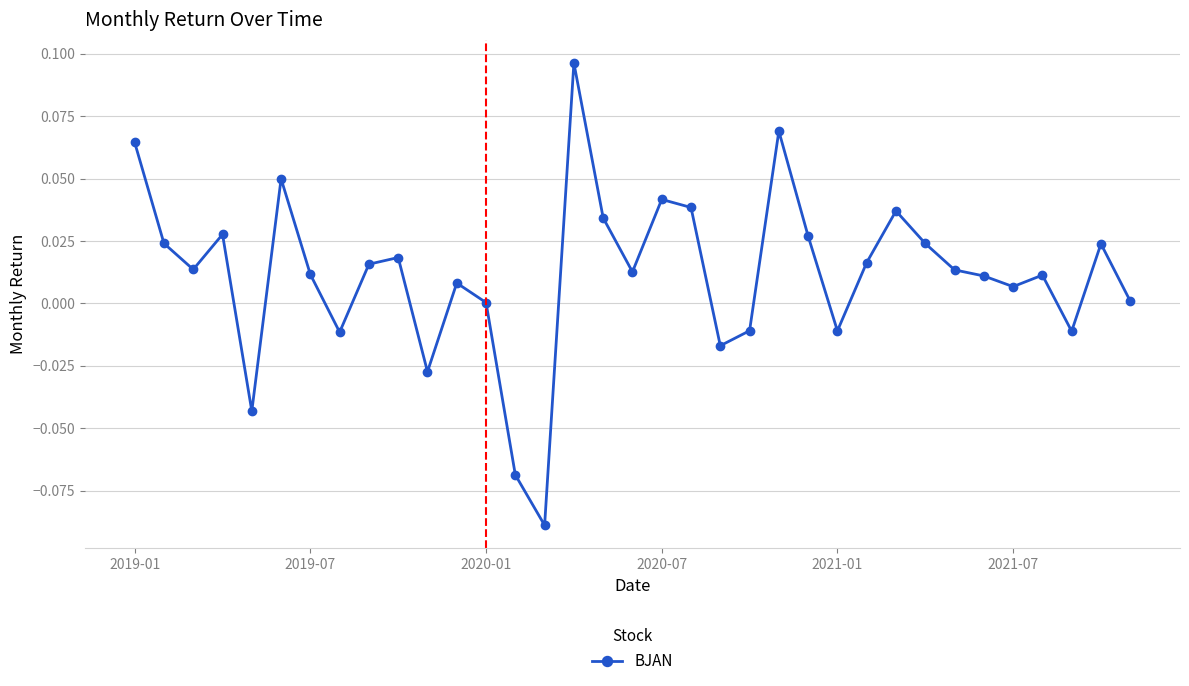

True or false: the data has more than 0 interior local peaks.

True